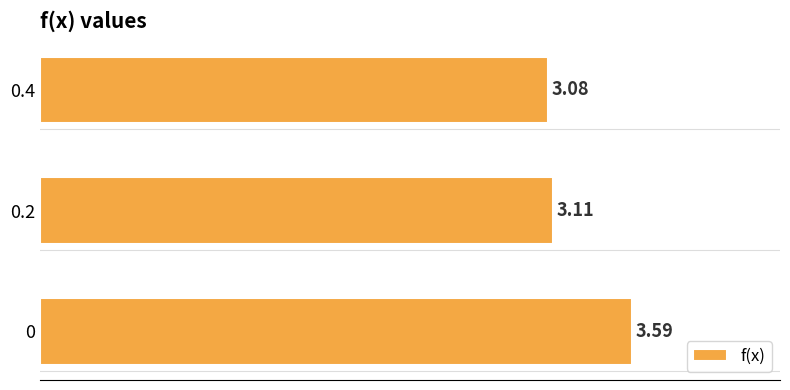

What is the difference between the maximum and second lowest values?

0.5